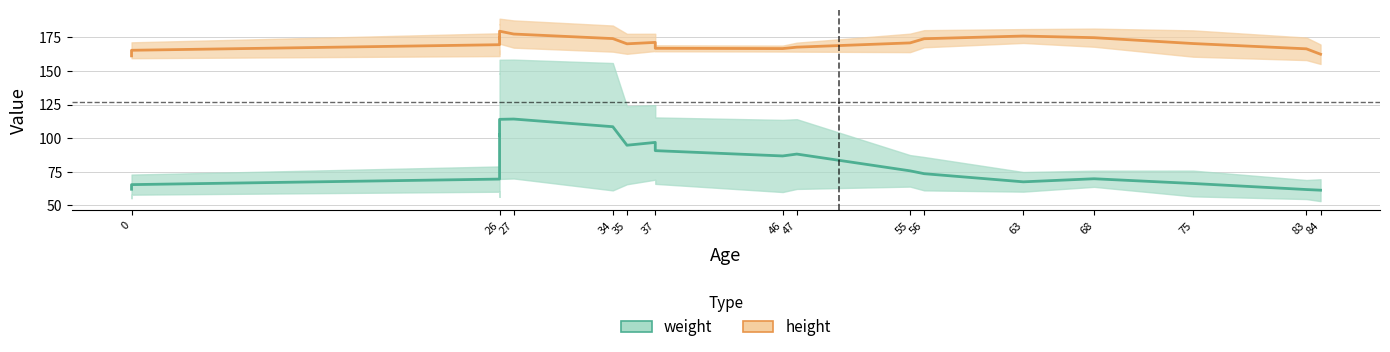

Is it true that weight equals 137.0 at 47?

False